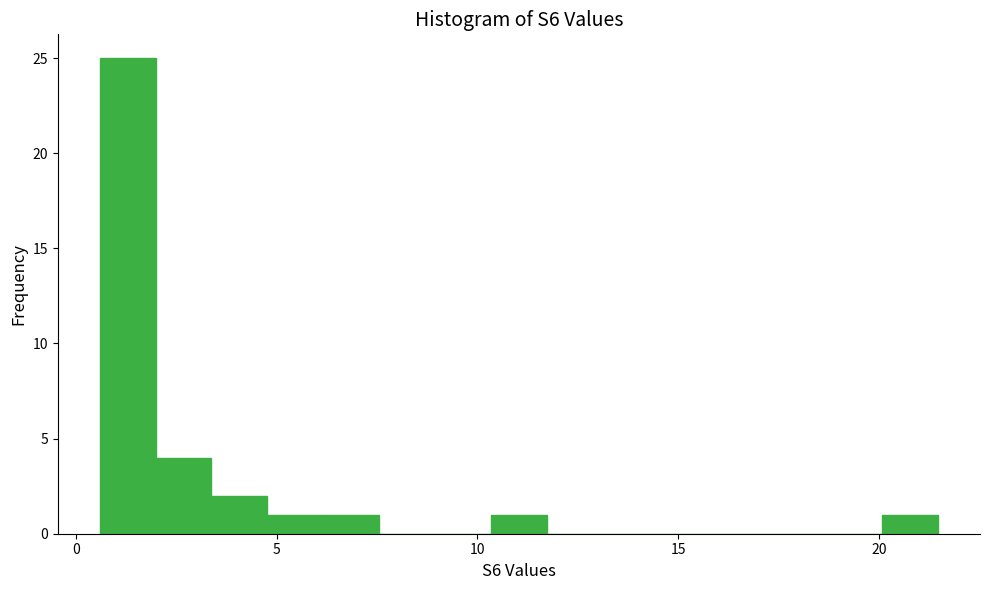

Read against the x-axis, roughly where is the centre of the tallest bar?

1.5